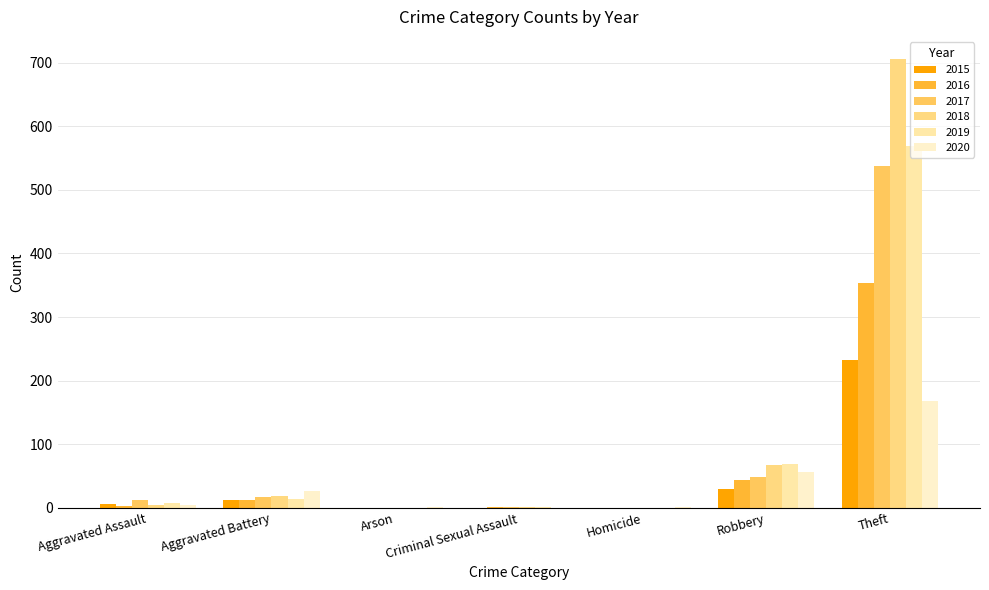

Read the 2020 value at Aggravated Assault, to the nearest 5.

5